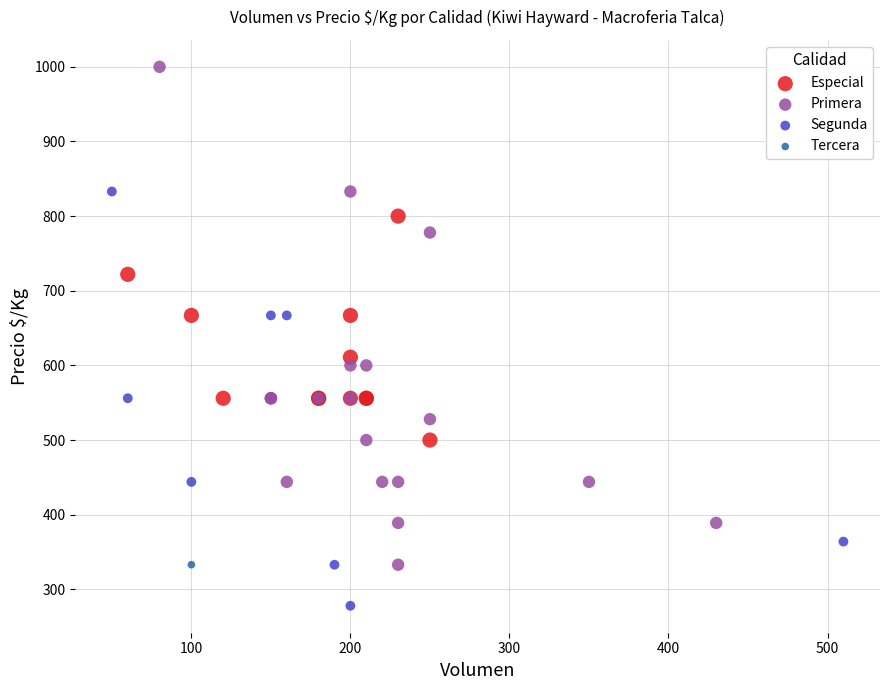

What are all the series names shown in the legend?

Especial, Primera, Segunda, Tercera